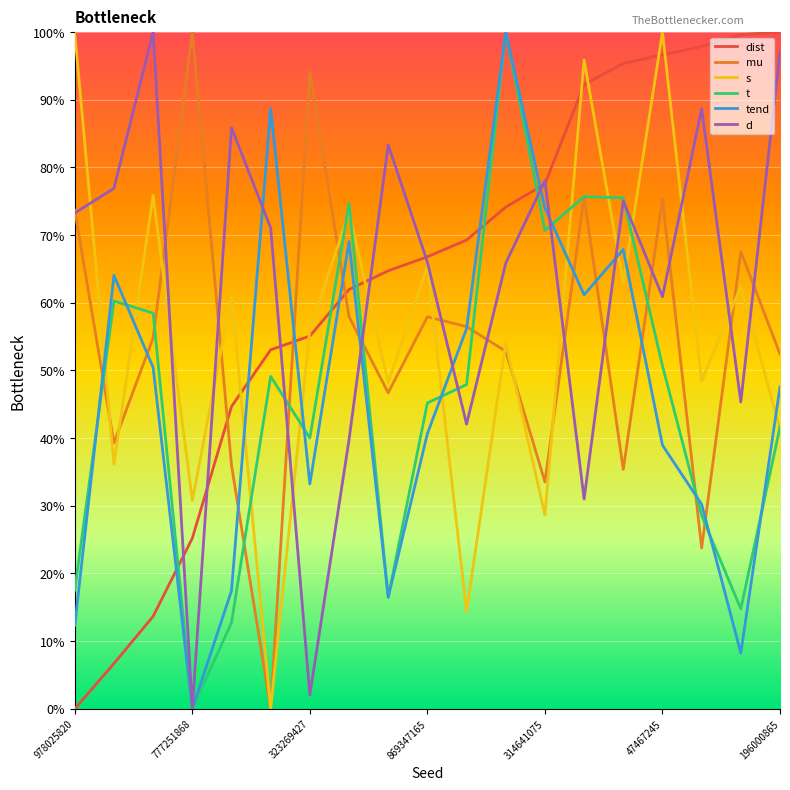

What is the maximum value for tend?

100.0